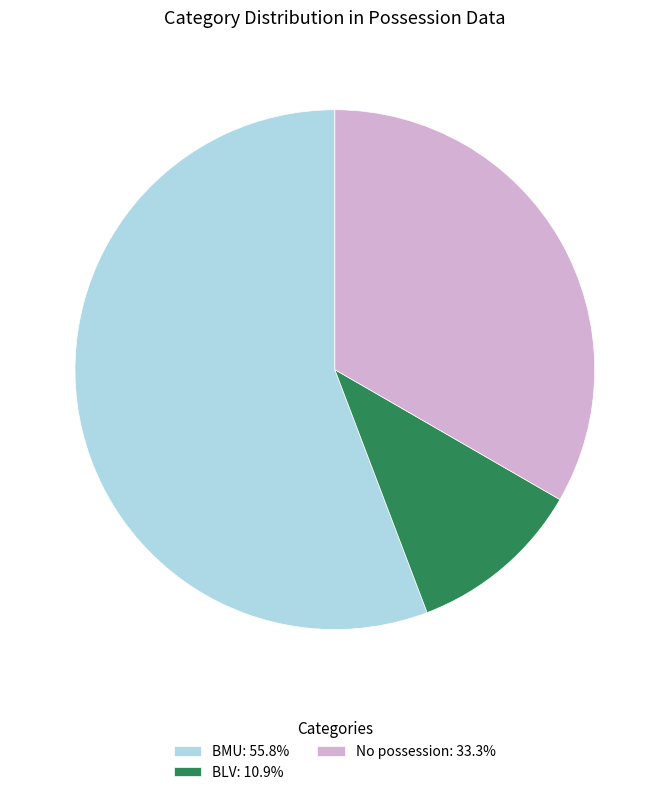

Approximately how many times larger is the value at BLV: 10.9% compared to No possession: 33.3%?

0.3